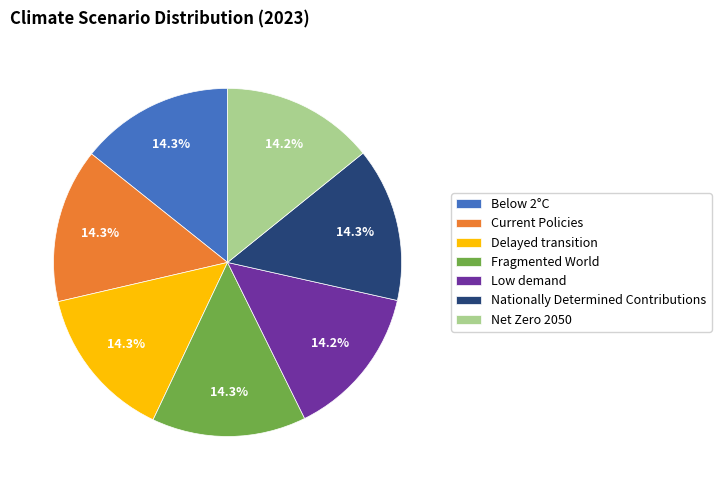

To the nearest percent, what percentage of the pie is Net Zero 2050?

14%